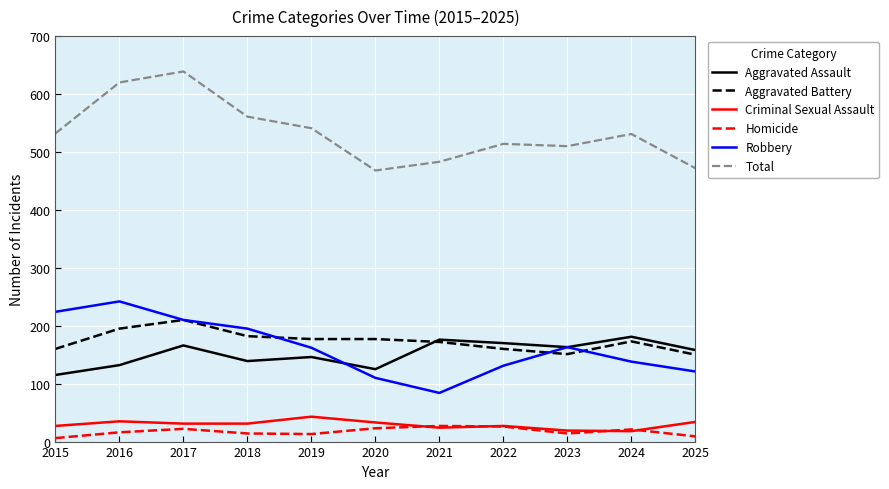

Is the value of Robbery at 2024 greater than the value of Aggravated Assault at 2023?

No